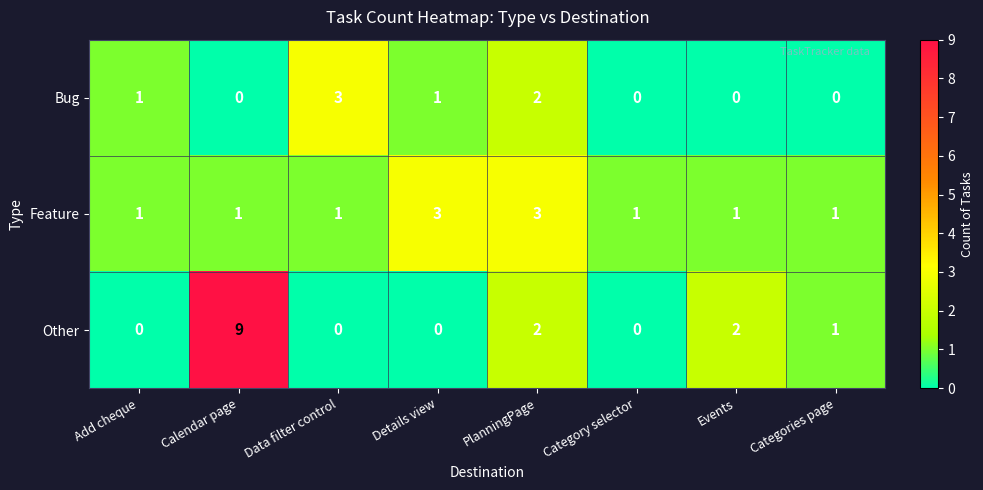

At which label does Other first exceed 1?

Calendar page